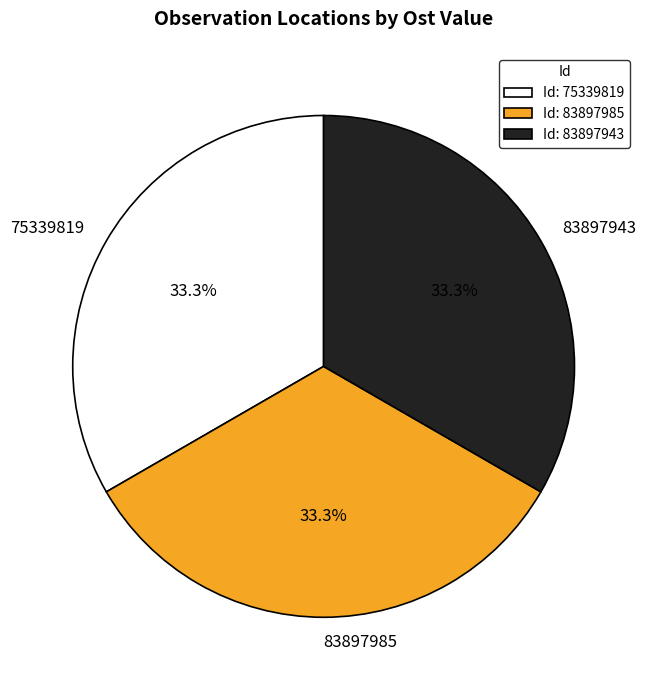

How many slices are in this pie chart?

3